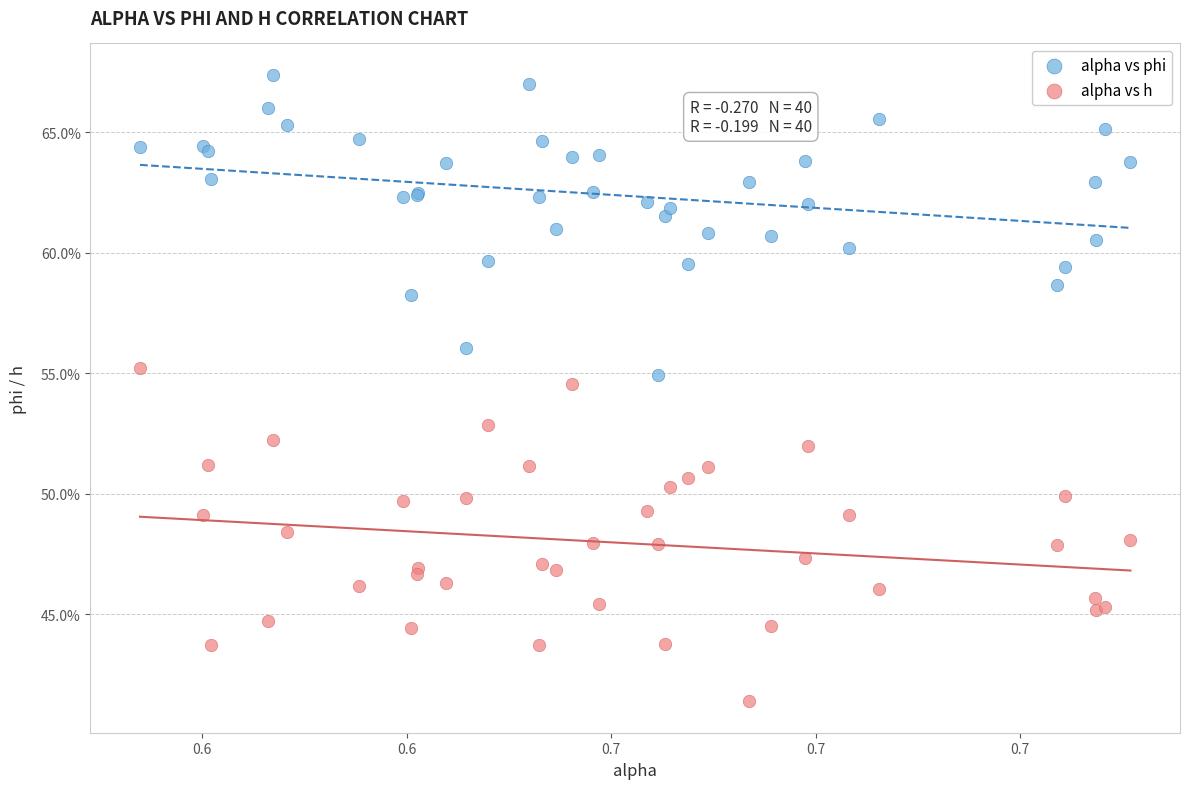

What are all the series names shown in the legend?

alpha vs phi, alpha vs h